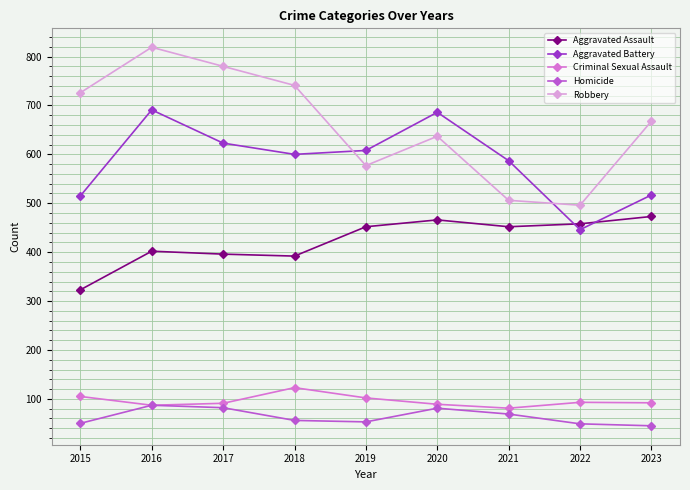

What is the value of the Aggravated Battery point at the 7th from the left?

587